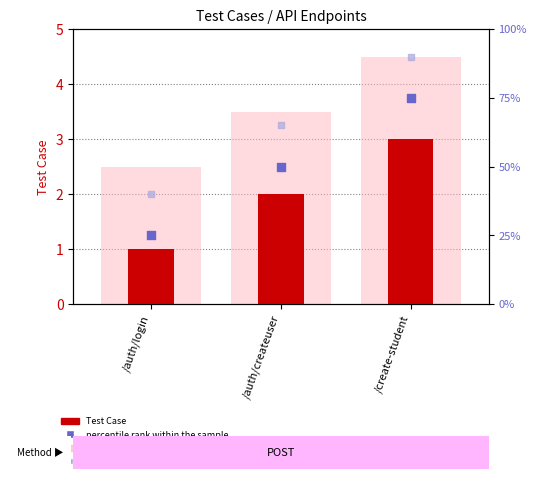

Which series reaches the minimum Y coordinate?

Test Case